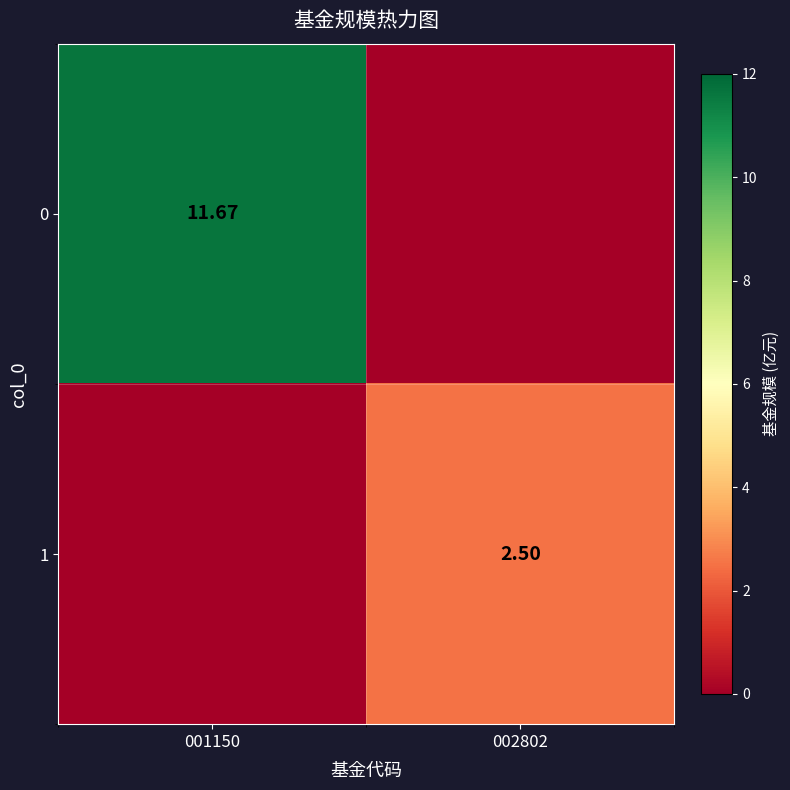

Is the value of 1 at 002802 greater than the value of 0 at 001150?

No